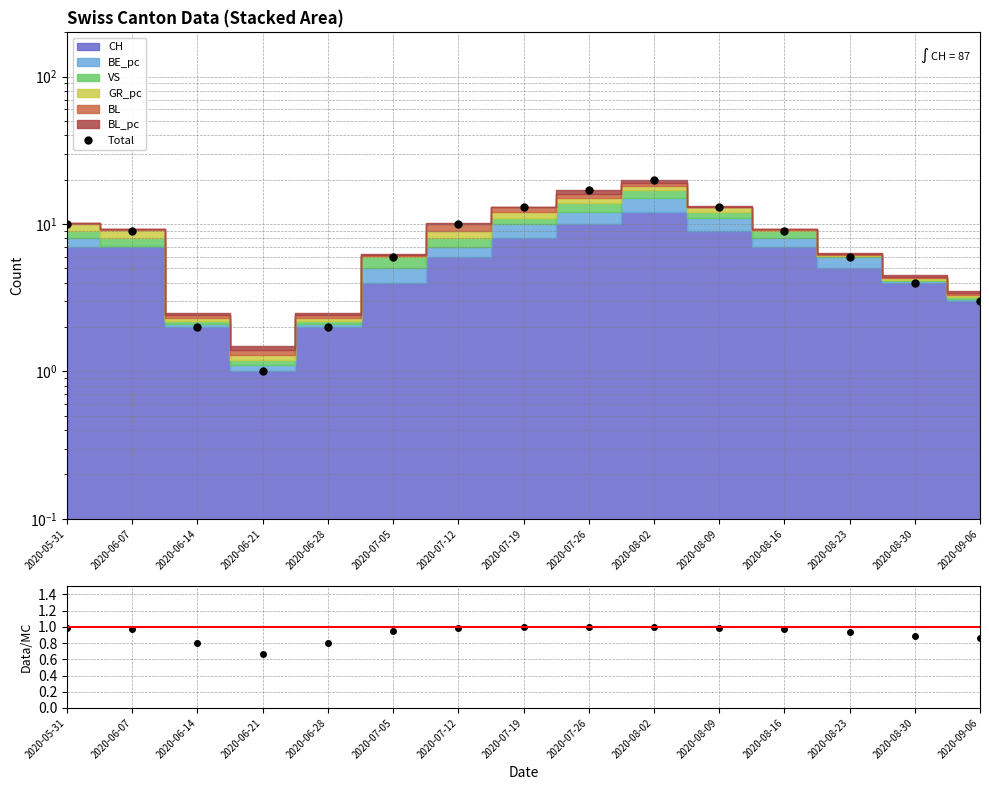

What is the difference between the highest and lowest values at 2020-08-30?

3.1